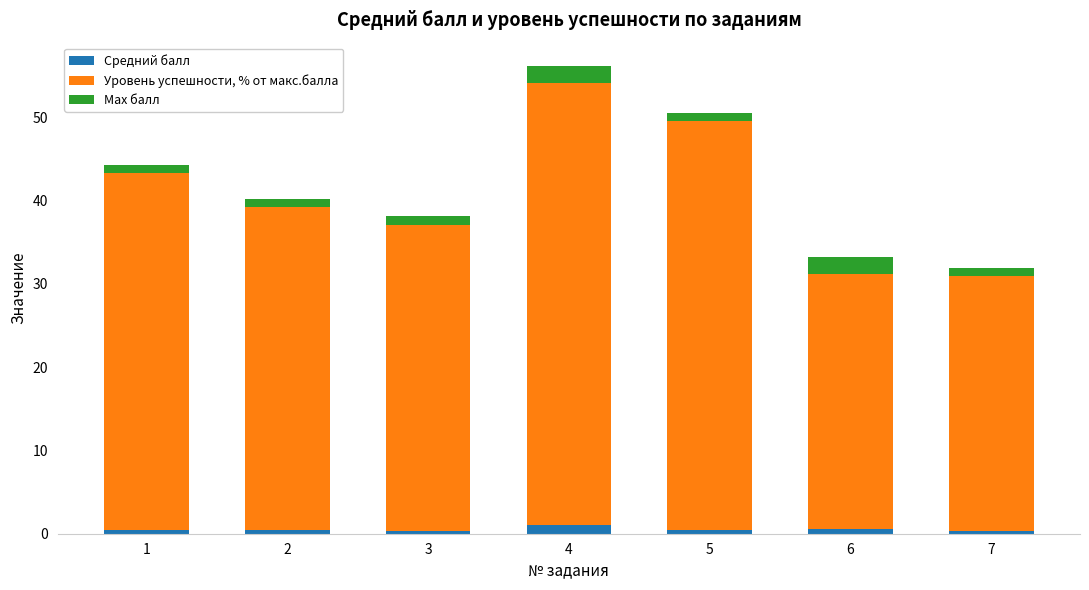

What is the average value of the Средний балл series?

0.5